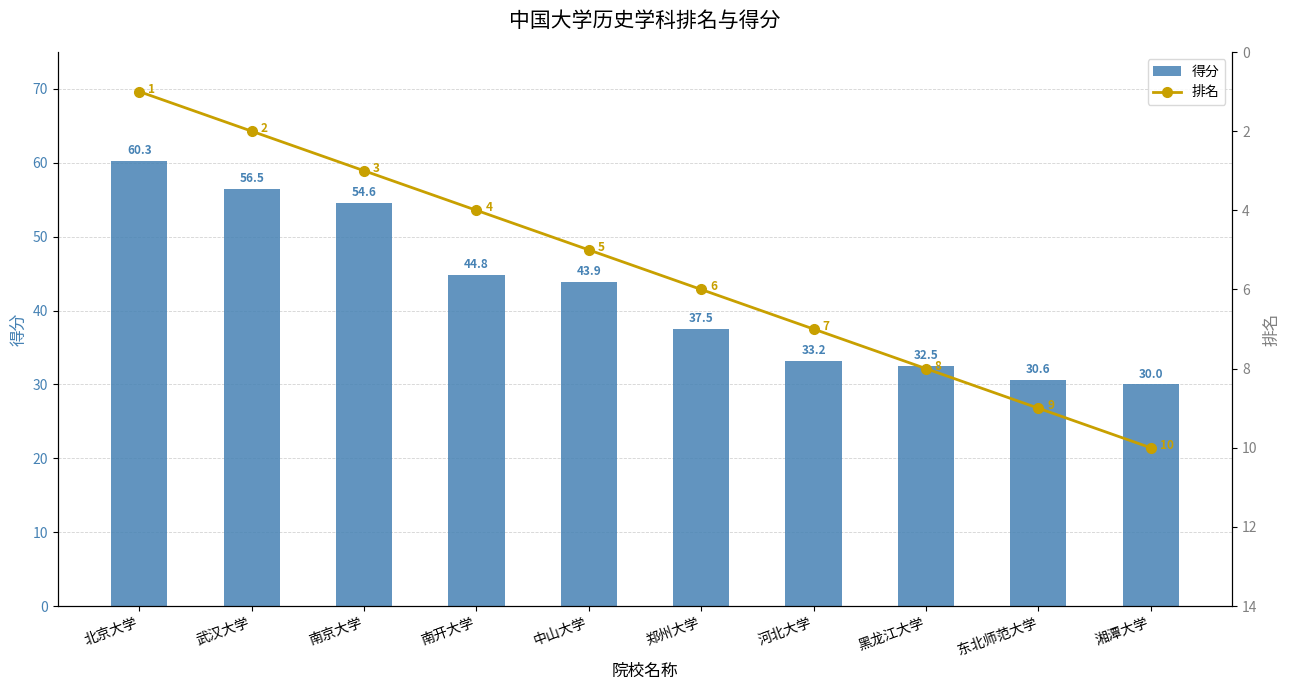

What is the sum of the 排名 values at 南开大学 and 南京大学?

7.0